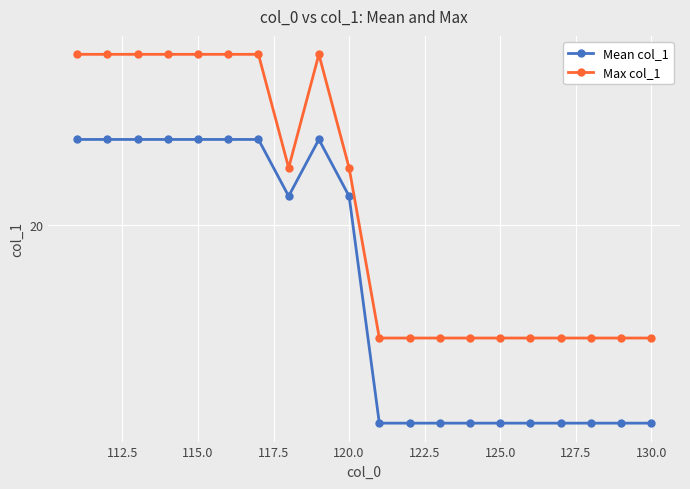

What is the sum of all Mean col_1 values?

378.0